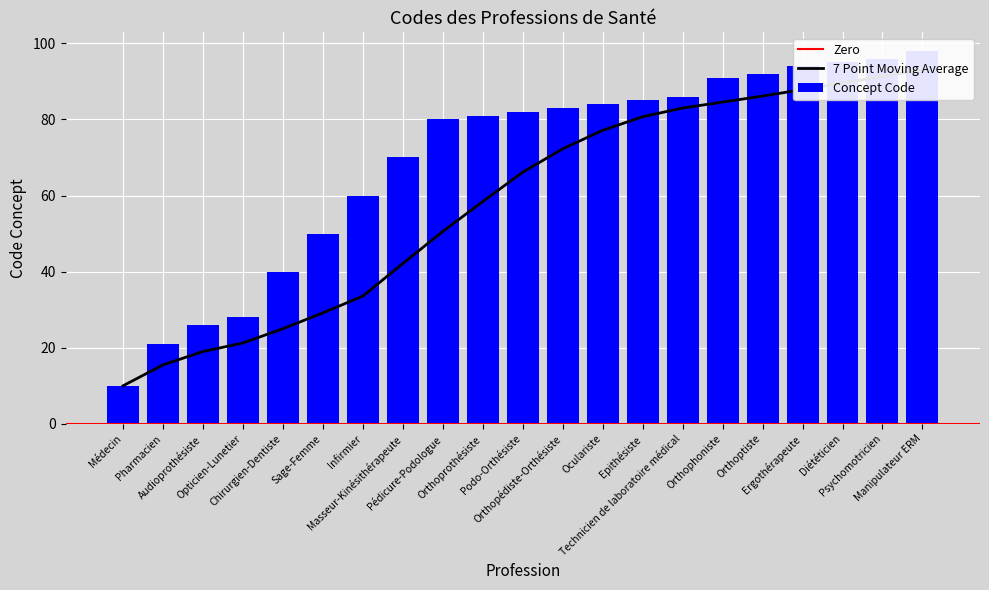

What is the greatest value displayed?

98